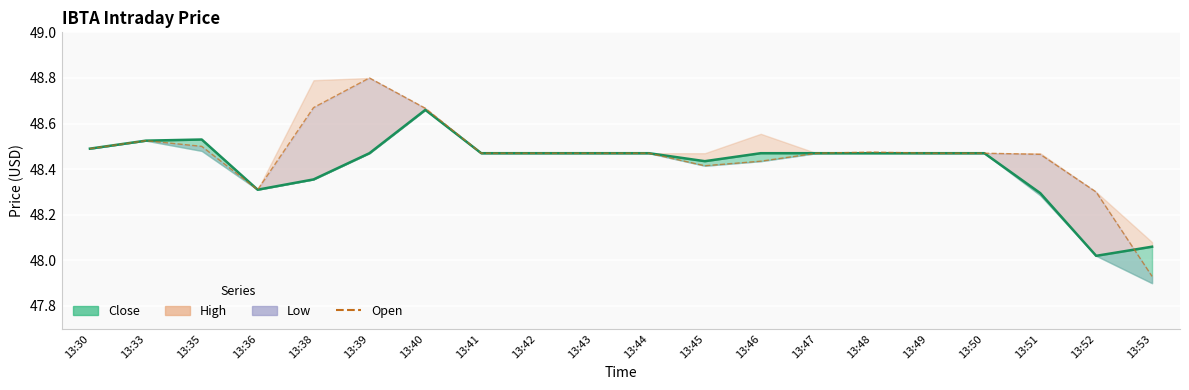

At which label does Open first exceed 48?

13:30